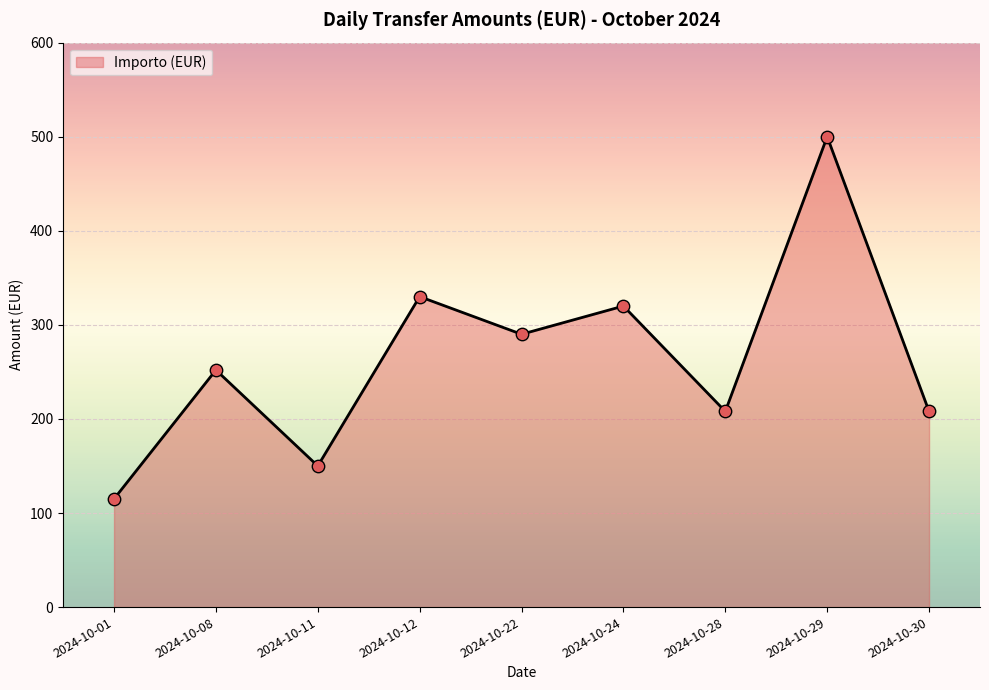

Which has a higher value, 2024-10-11 or 2024-10-12?

2024-10-12